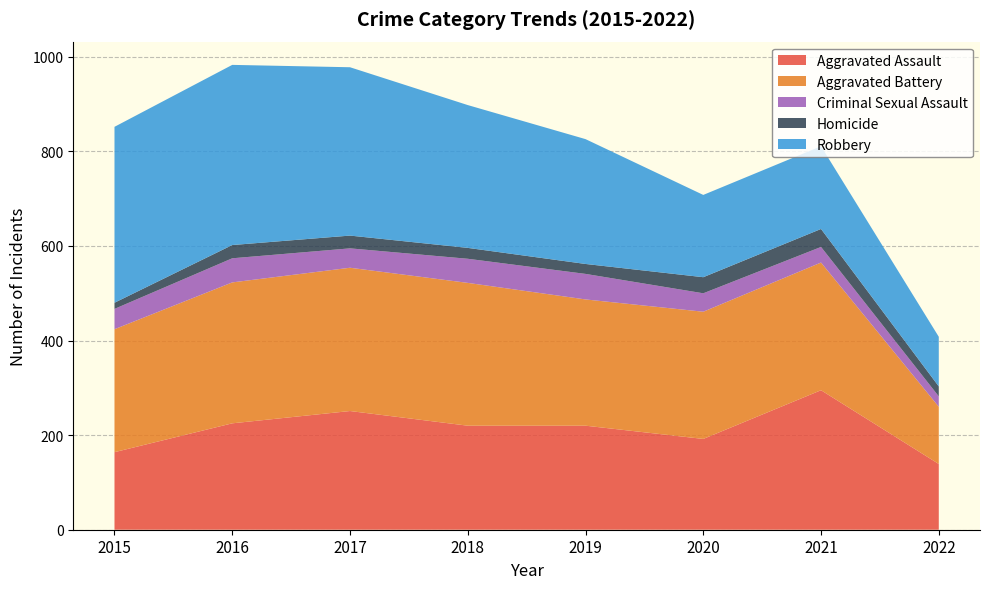

Reading left to right, transcribe all the data shown in this chart.

Aggravated Assault: 164	225	251	220	220	192	295	139
Aggravated Battery: 260	298	303	302	267	269	270	121
Criminal Sexual Assault: 43	51	41	51	54	39	33	22
Homicide: 13	28	27	23	21	34	38	21
Robbery: 372	381	356	302	264	174	175	105